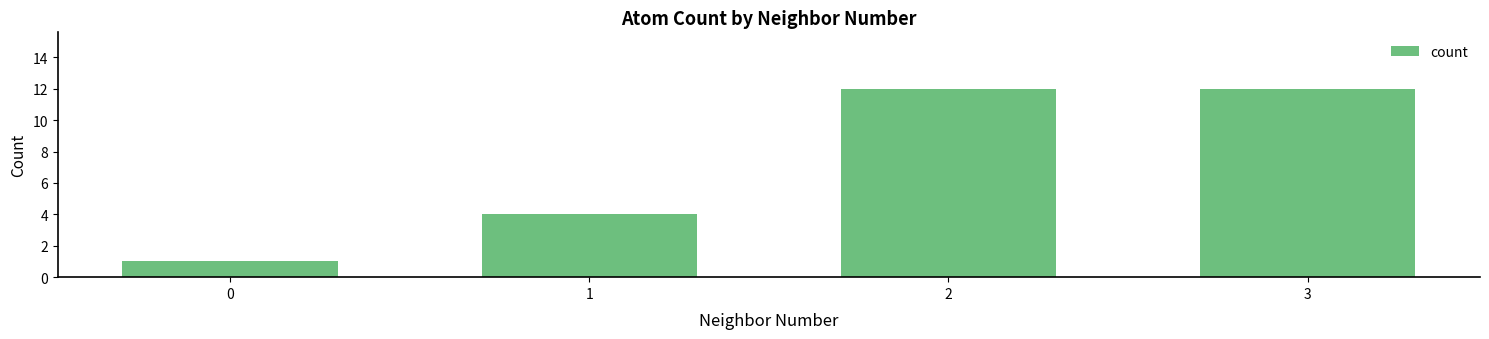

What is the value of the 2nd bar from the left?

4